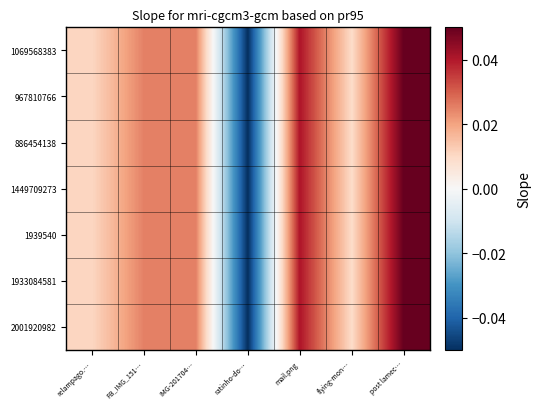

Which series has the largest total across all categories?

1069568383